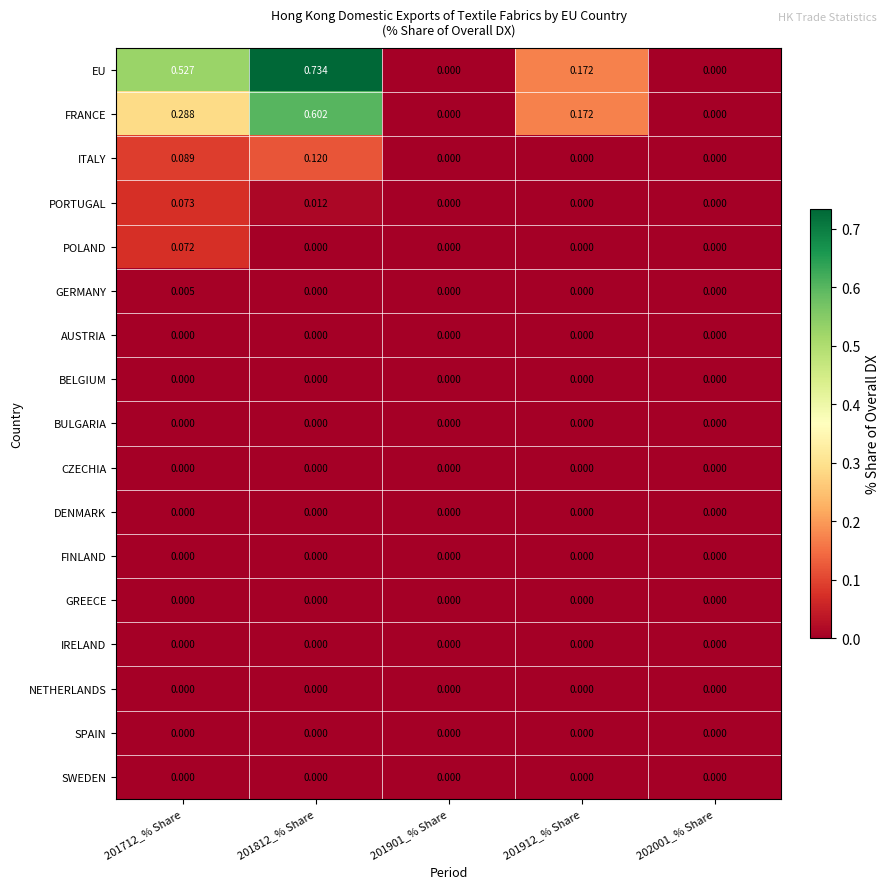

Which series changed the most between 201712_% Share and 201901_% Share?

EU